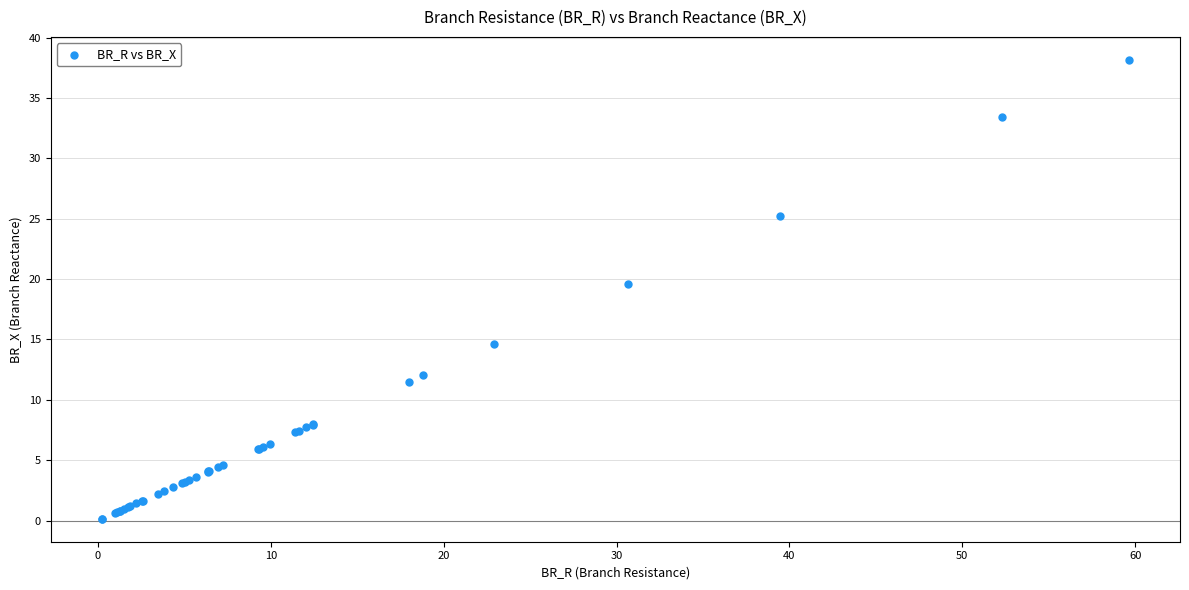

What Y value in the scatter plot is closest to 19?

19.6